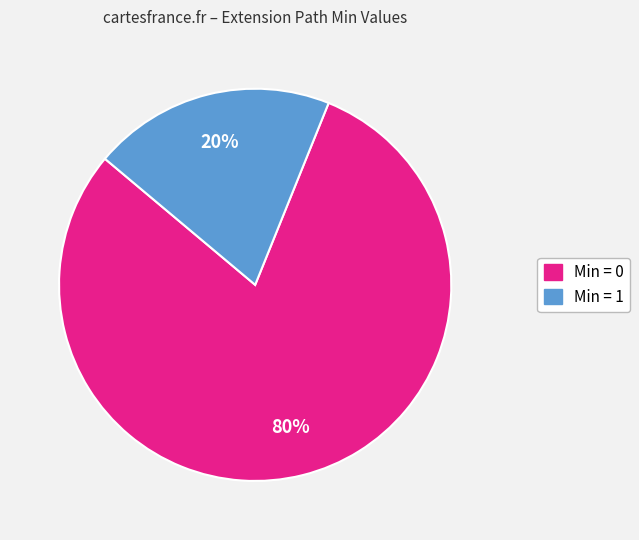

Does any single category account for the majority?

Yes